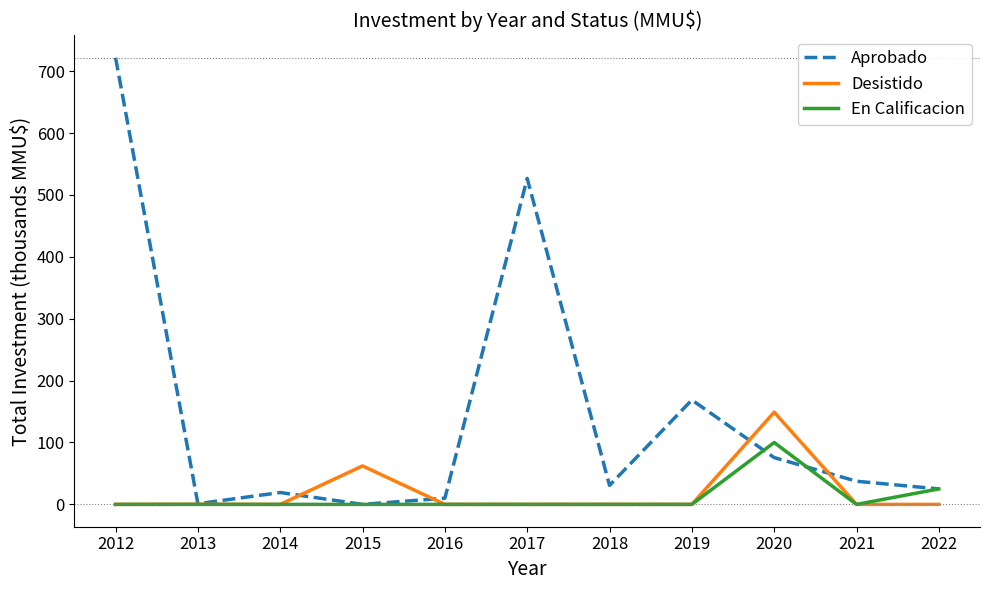

What is the maximum value shown in the chart?

721.7